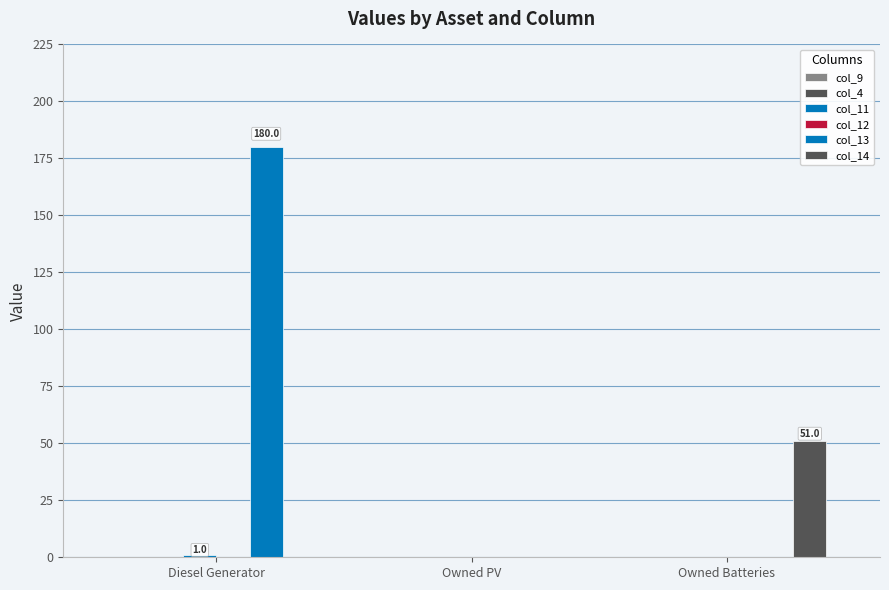

How many groups of bars are there?

3